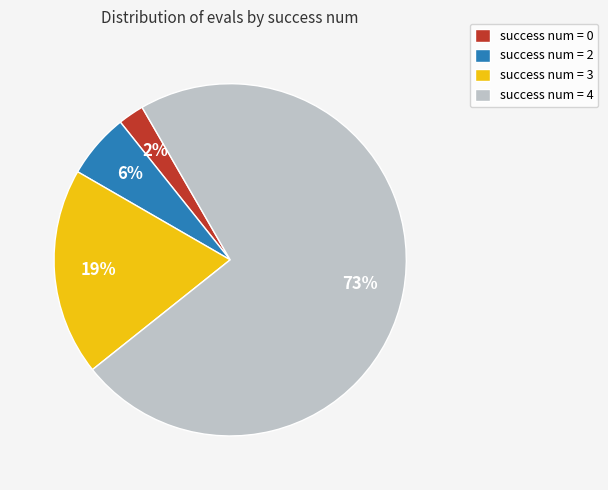

What percentage is the success num = 3 slice, to the nearest percent?

19%